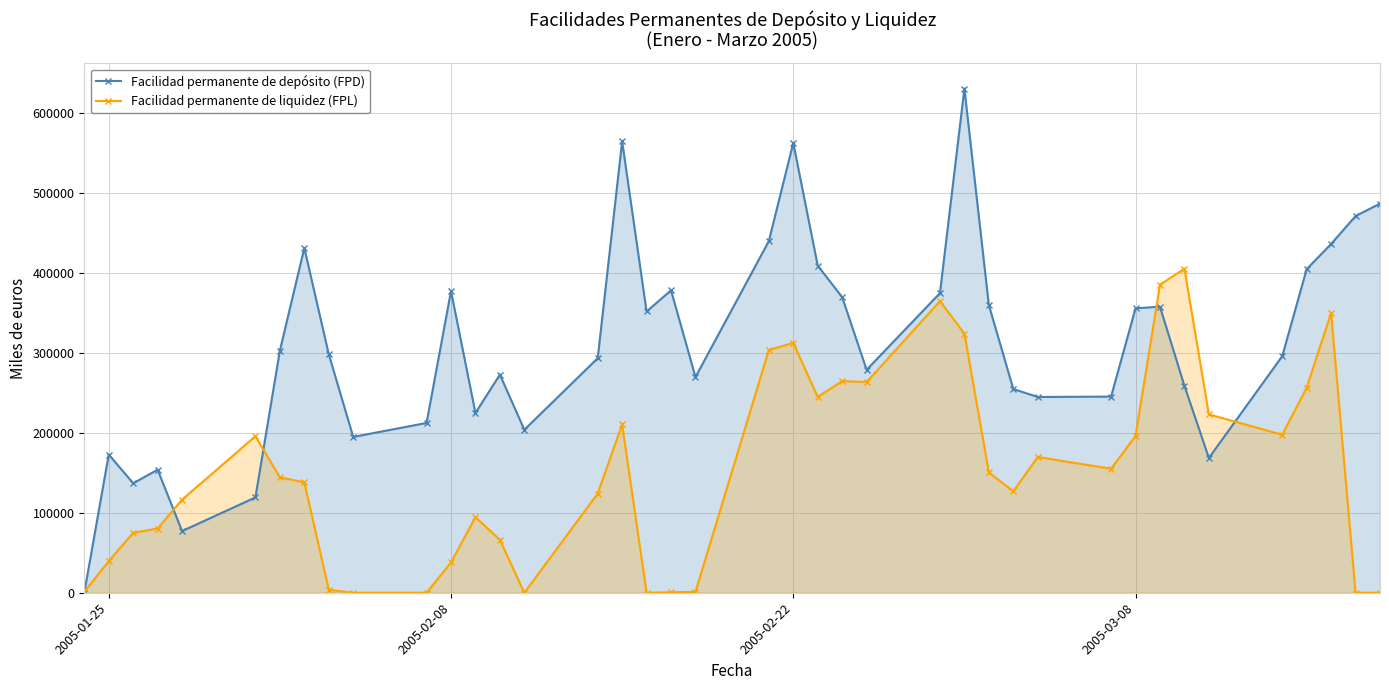

The value of Facilidad permanente de liquidez (FPL) at 2005-01-25 is 571. True or false?

False